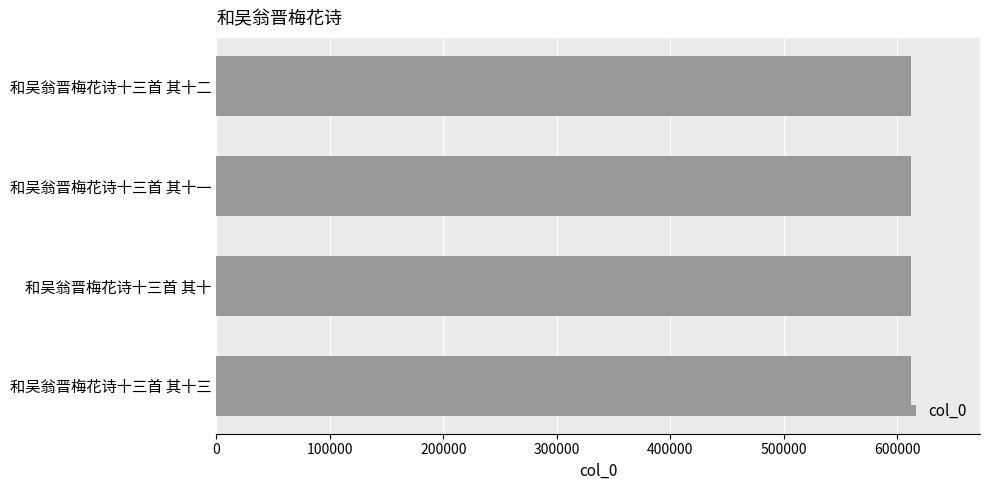

What is the sum of all values?

2447030